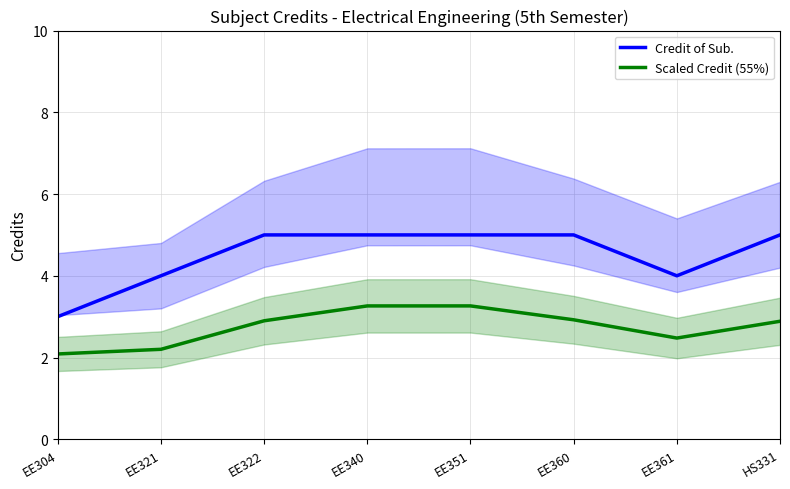

What is the sum of all Credit of Sub. values?

36.0